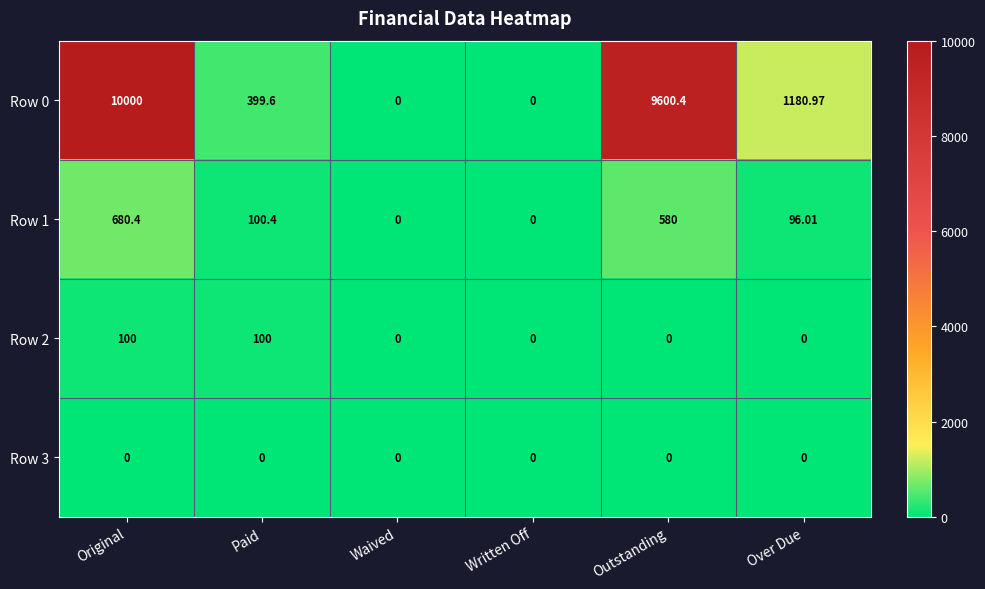

Is the value of Row 3 at Paid greater than the value of Row 0 at Over Due?

No